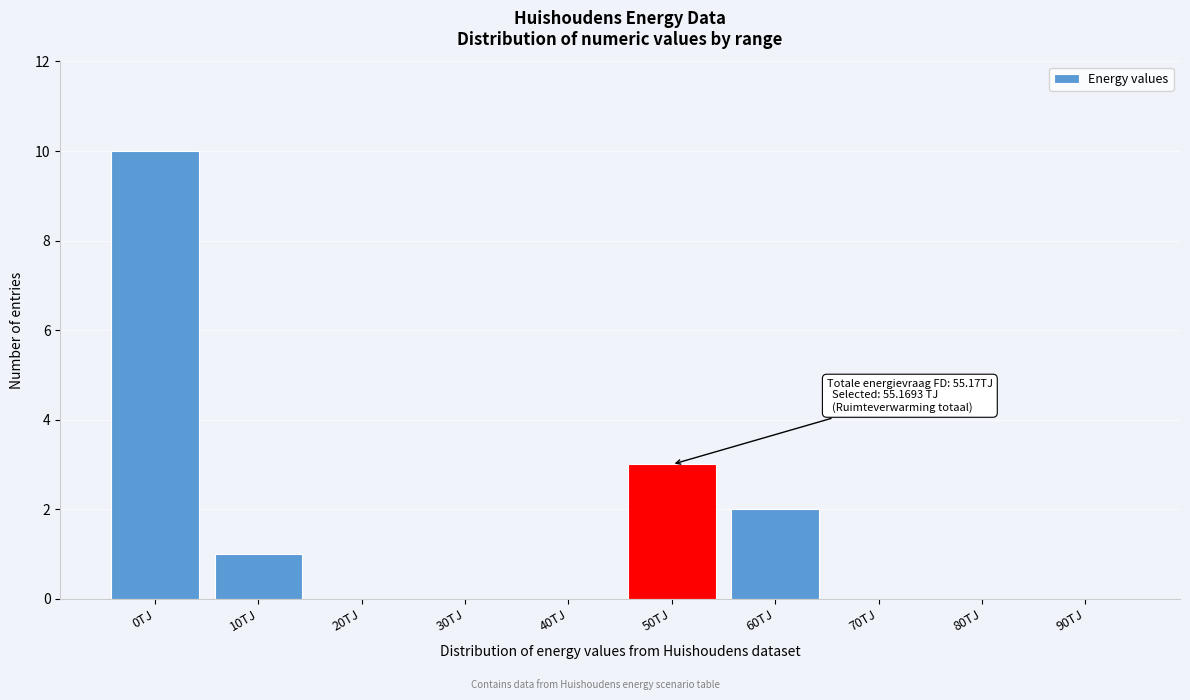

Reading left to right, transcribe all the data shown in this chart.

0TJ=10	10TJ=1	20TJ=0	30TJ=0	40TJ=0	50TJ=3	60TJ=2	70TJ=0	80TJ=0	90TJ=0